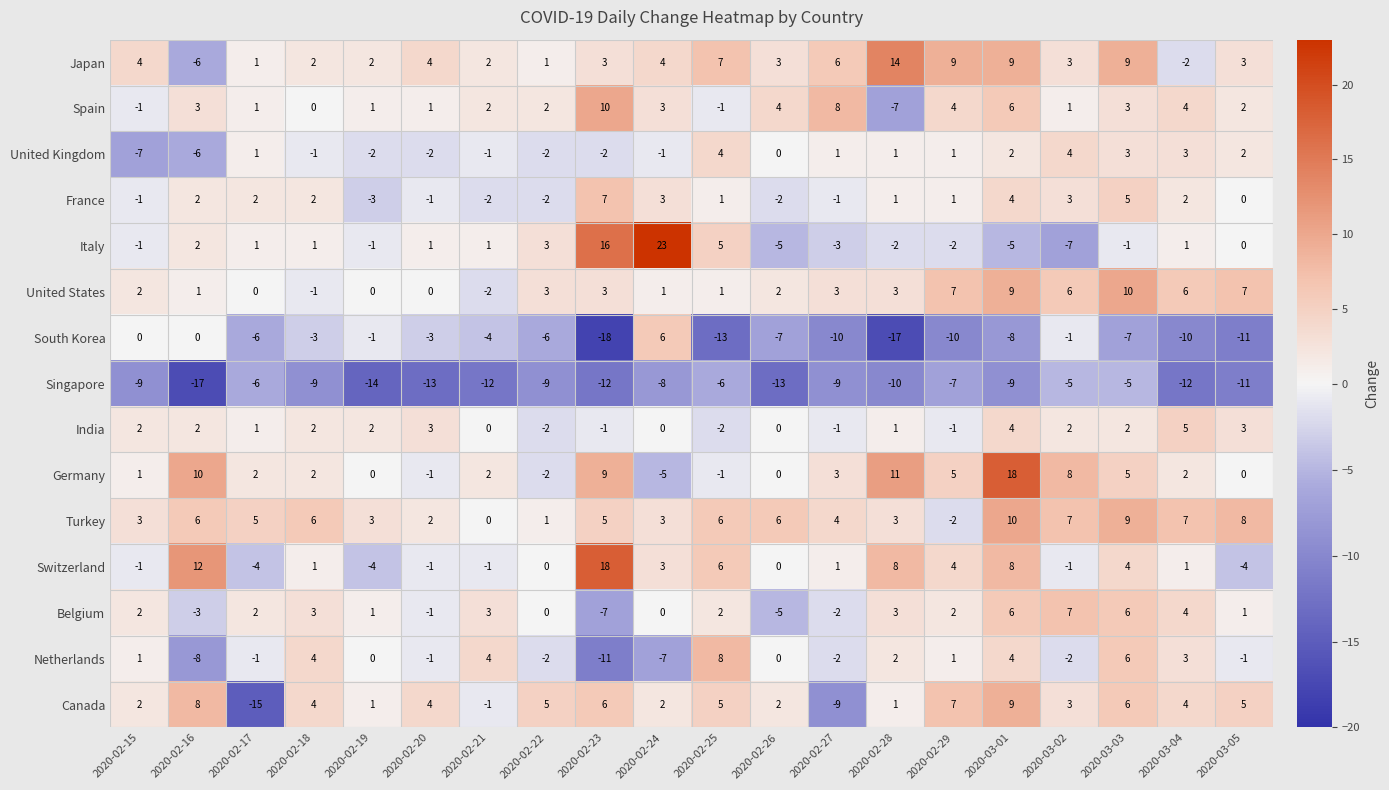

How many values in Spain are below zero?

3